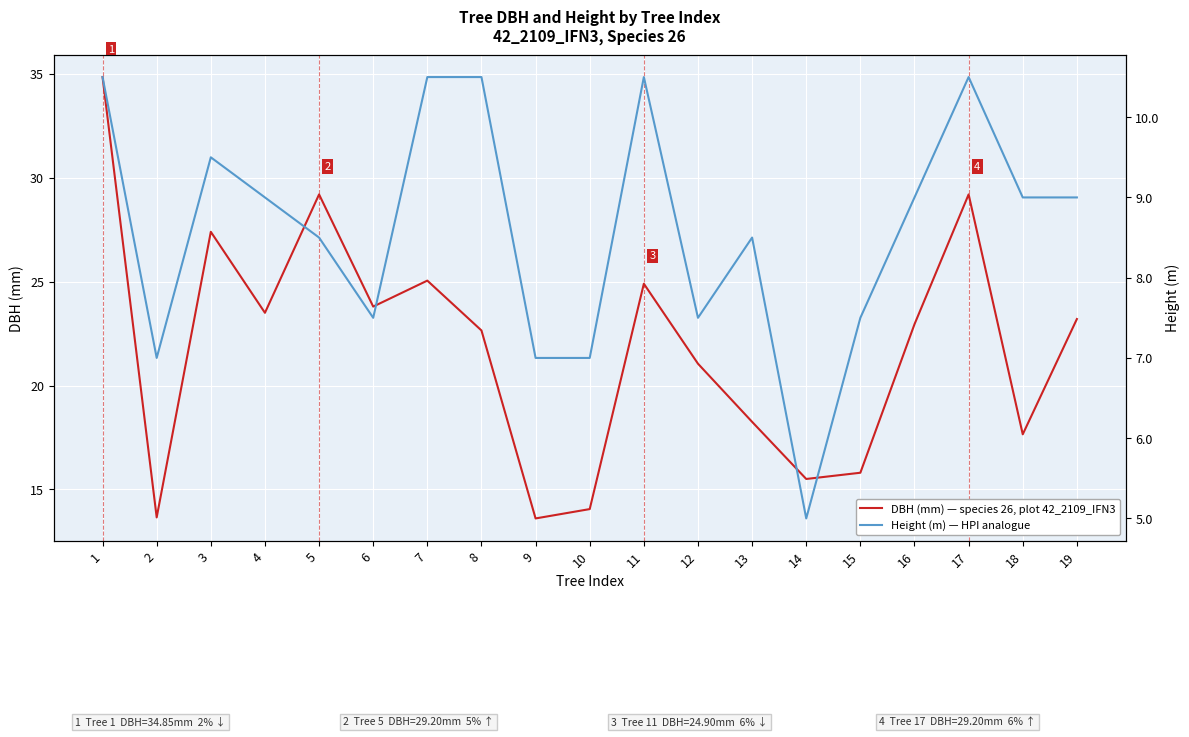

What is the average value of the Height (m) — HPI analogue series?

8.6